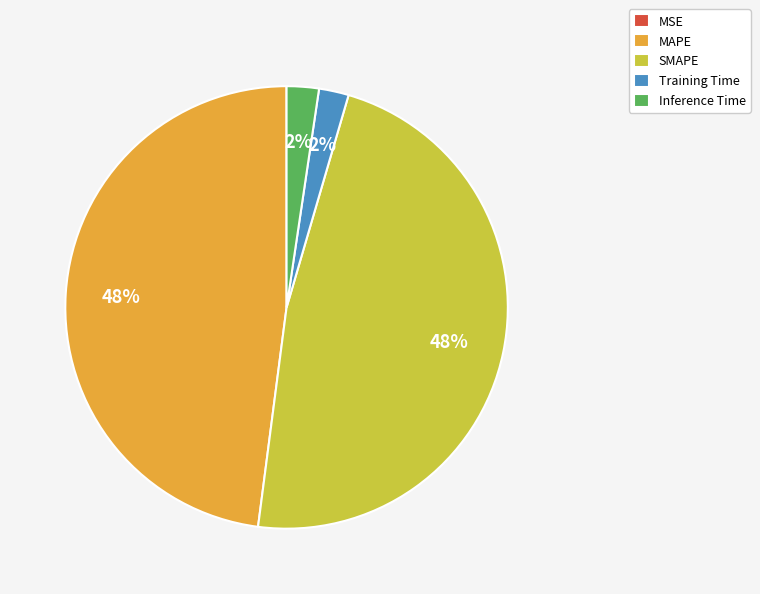

What percentage is the SMAPE slice, to the nearest percent?

48%